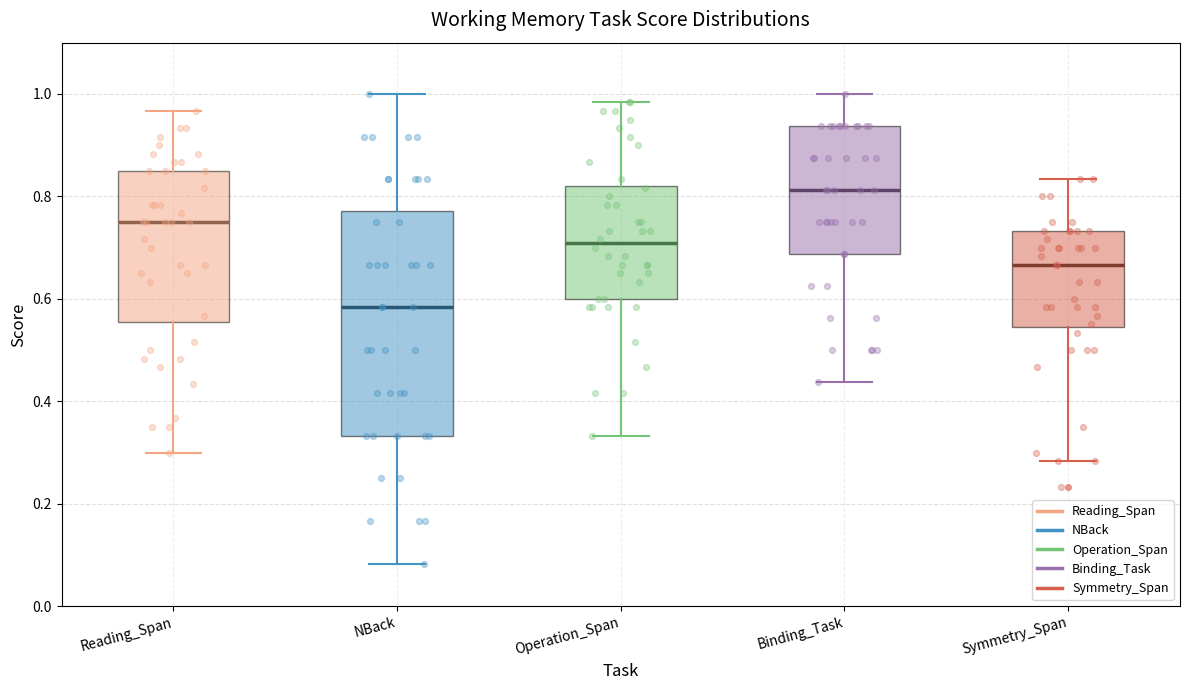

Reading left to right, transcribe this box plot: for each box, give where its median line is, the range the box spans, and where its two whiskers end, as read against the y-axis. The values are not printed on the chart, so give them approximately, as read against the axis.

Reading_Span: median 0.76, box 0.56 to 0.86, whiskers 0.30 to 0.96
NBack: median 0.58, box 0.34 to 0.78, whiskers 0.08 to 1.00
Operation_Span: median 0.70, box 0.60 to 0.82, whiskers 0.34 to 0.98
Binding_Task: median 0.82, box 0.68 to 0.94, whiskers 0.44 to 1.00
Symmetry_Span: median 0.66, box 0.54 to 0.74, whiskers 0.28 to 0.84